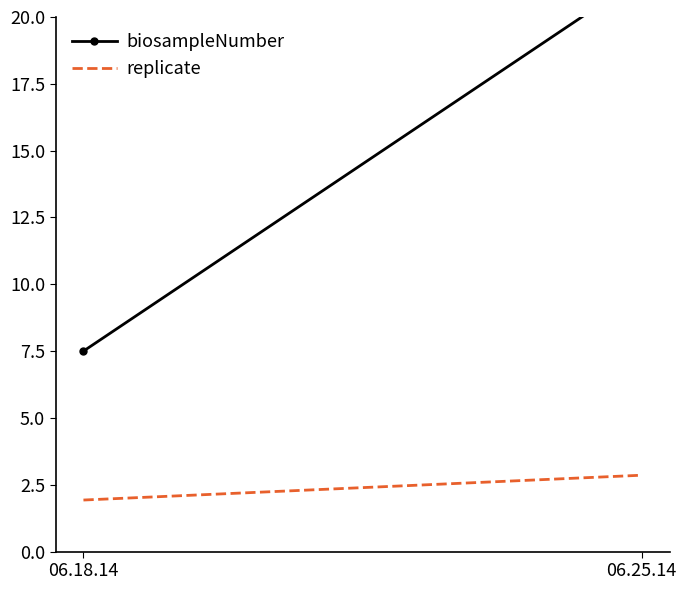

What is the difference between the highest and lowest values at 06.25.14?

18.6